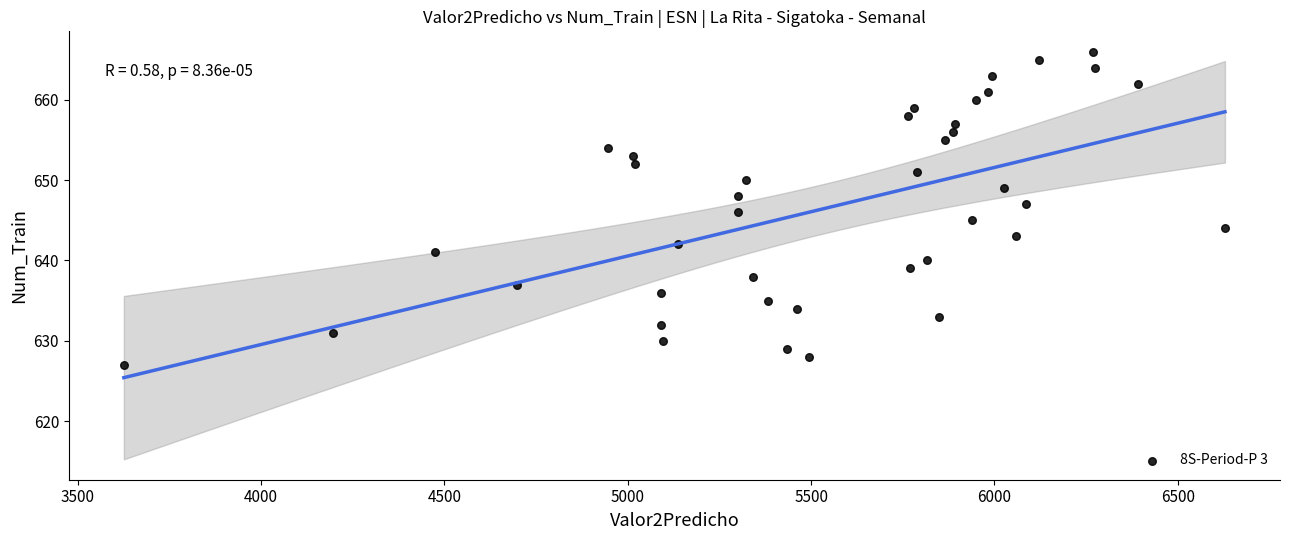

What is the range of Y values (max minus min)?

39